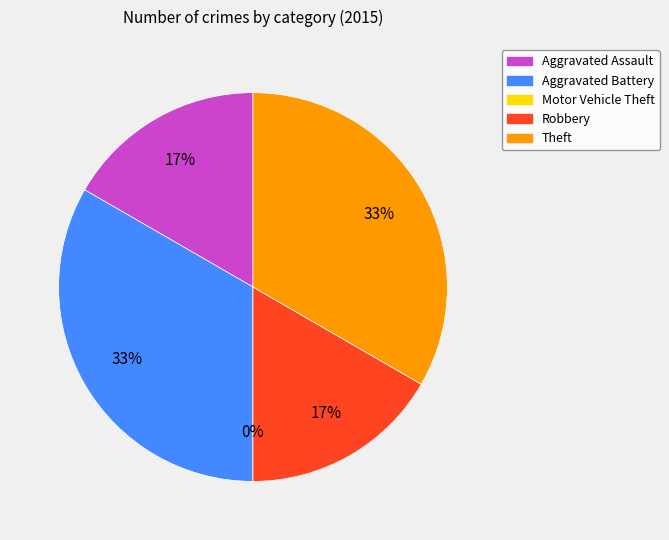

To the nearest percent, what is the combined percentage of Theft and Aggravated Assault?

50%